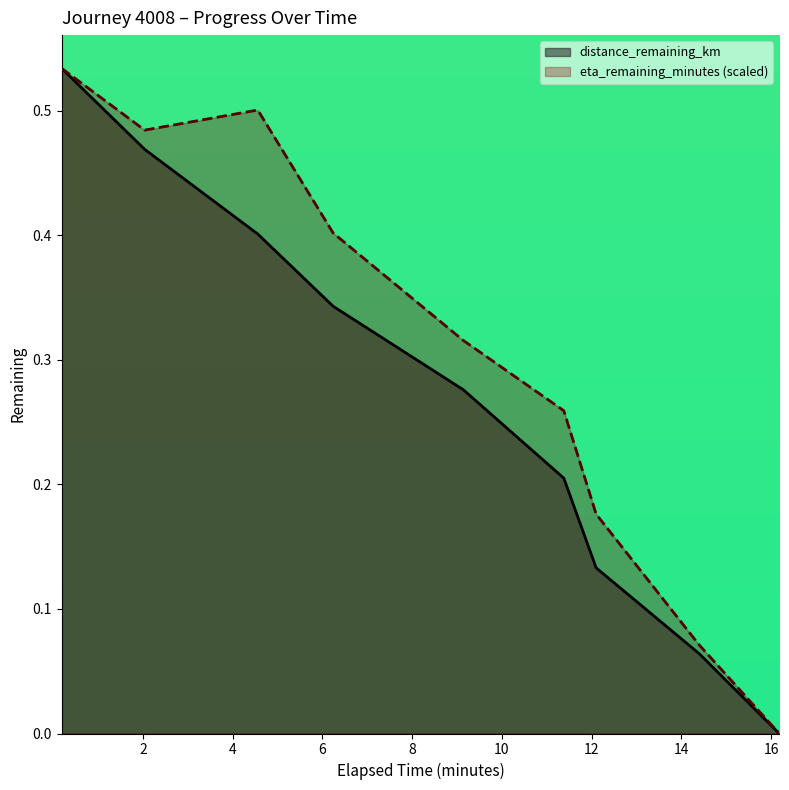

Reading left to right, transcribe all the data shown in this chart.

distance_remaining_km: 0.5	0.5	0.4	0.3	0.3	0.2	0.1	0.1	0.0
eta_remaining_minutes: 0.5	0.5	0.5	0.4	0.3	0.3	0.2	0.1	0.0